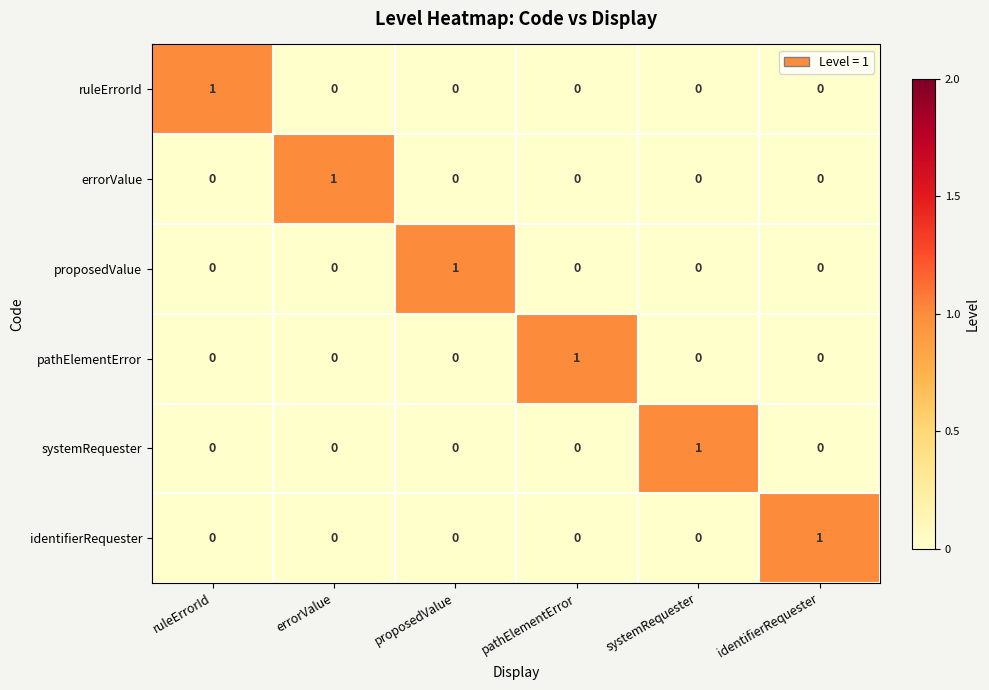

At which label does errorValue reach its peak?

errorValue